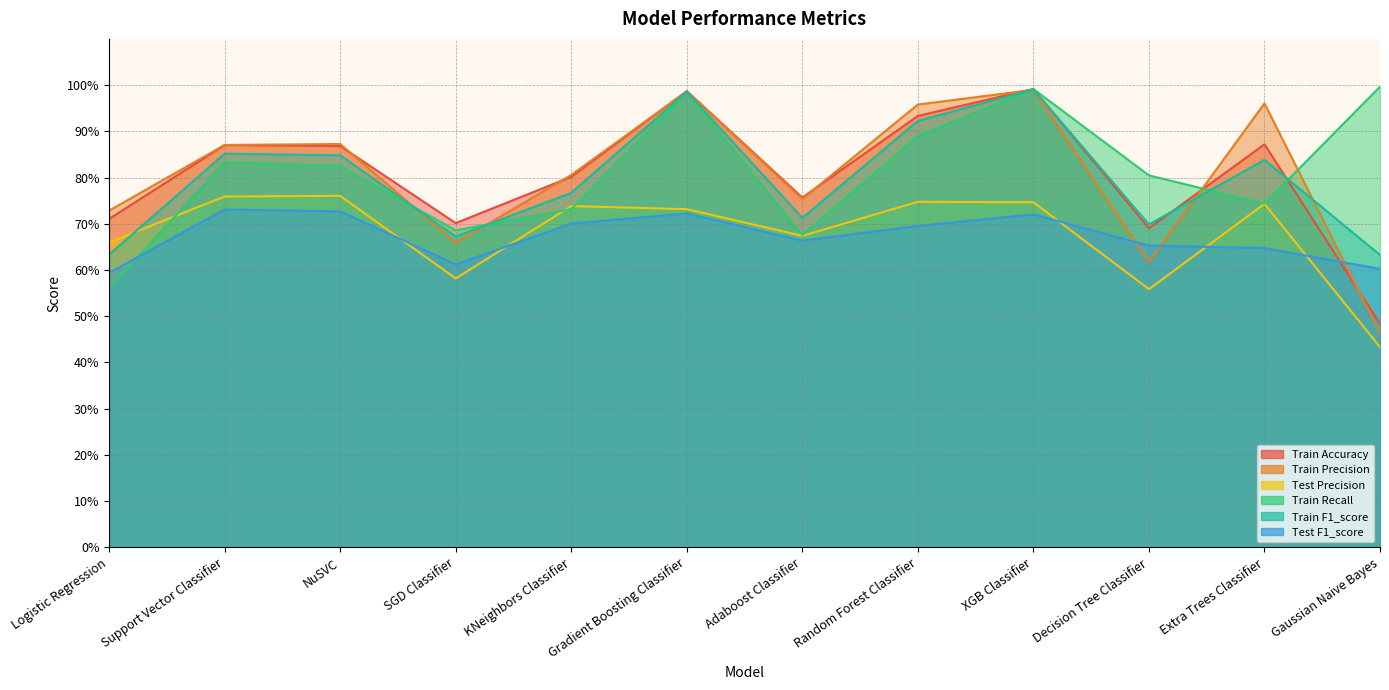

Count the number of categories in the chart.

12